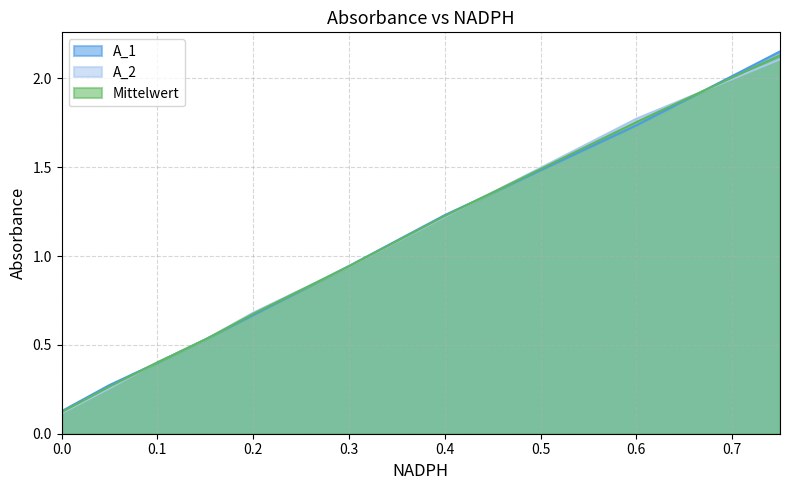

True or false: Mittelwert has a value of 0.6 at 0.1.

False